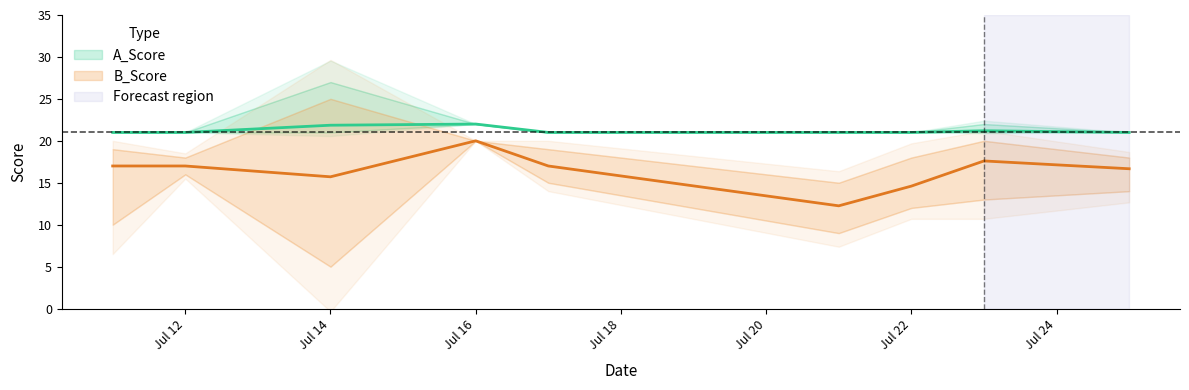

What is the spread (max minus min) of values at 4?

6.0